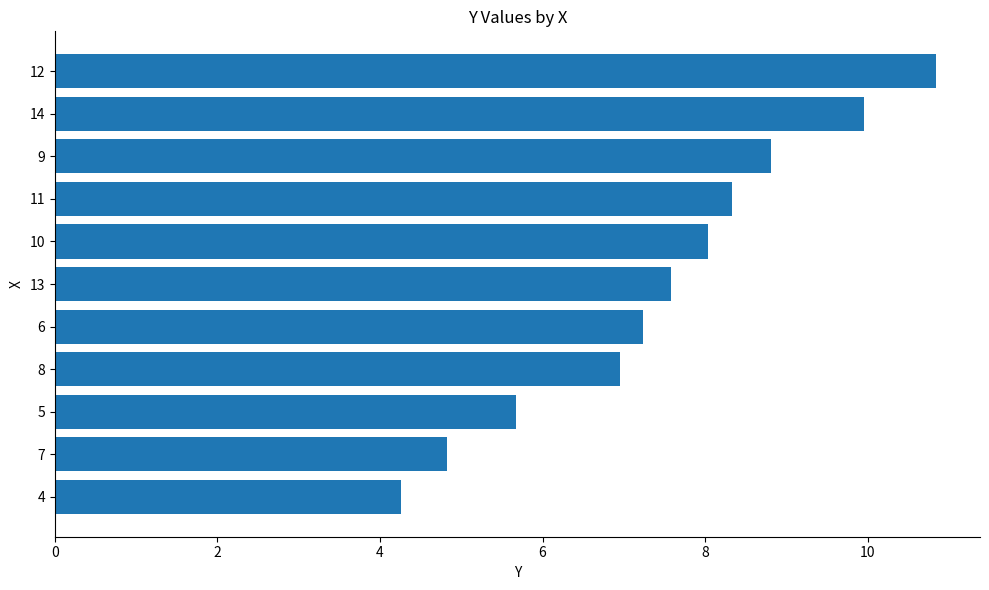

What is the ratio of the value at 7 to the value at 13?

0.6